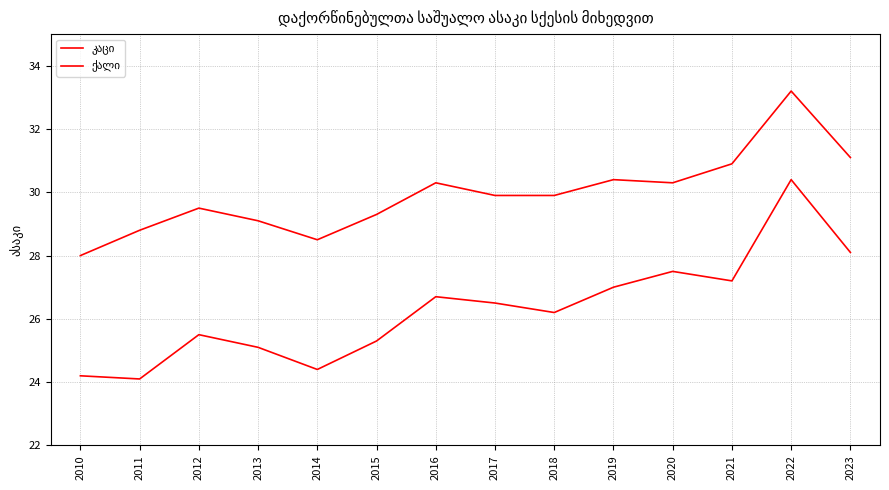

What is the minimum value shown in the chart?

24.1